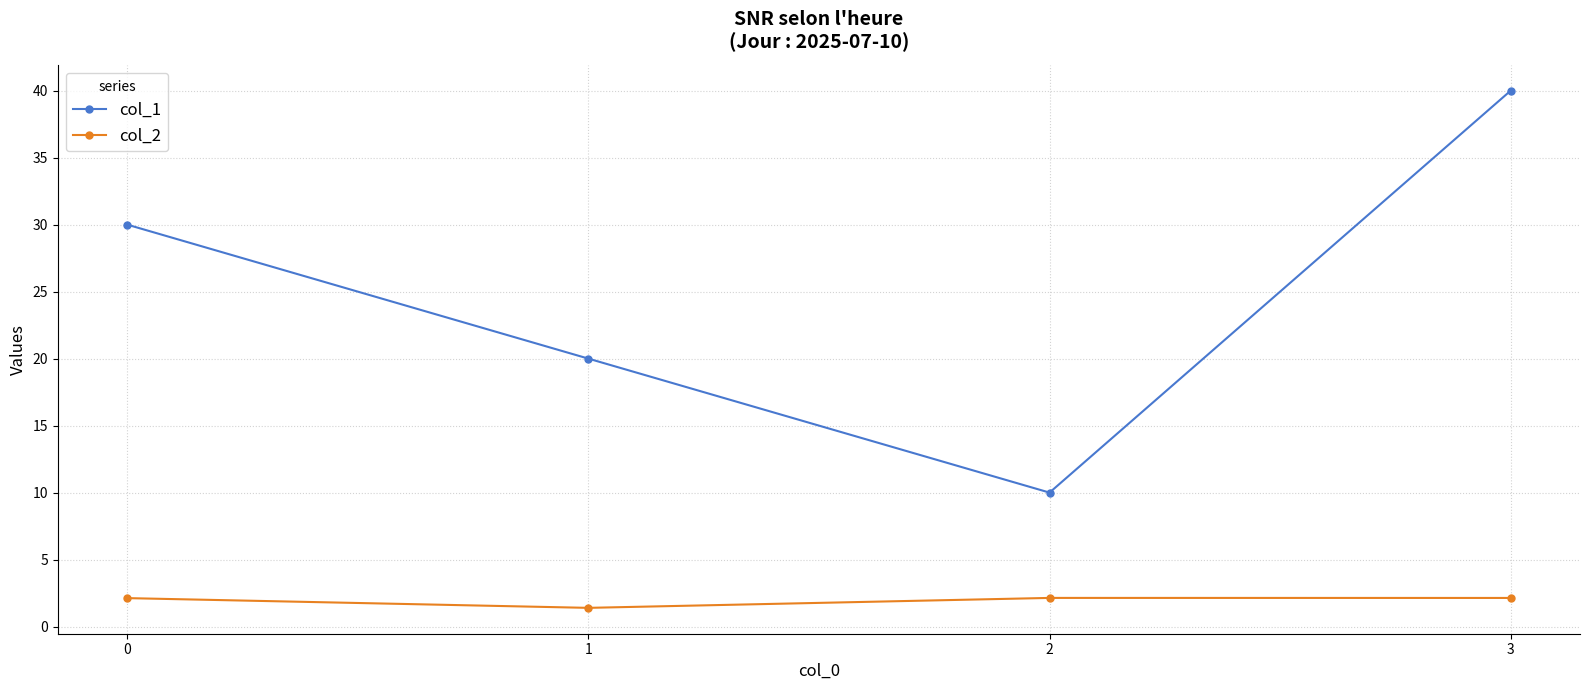

Count the col_2 values in the range 2 to 3.

3